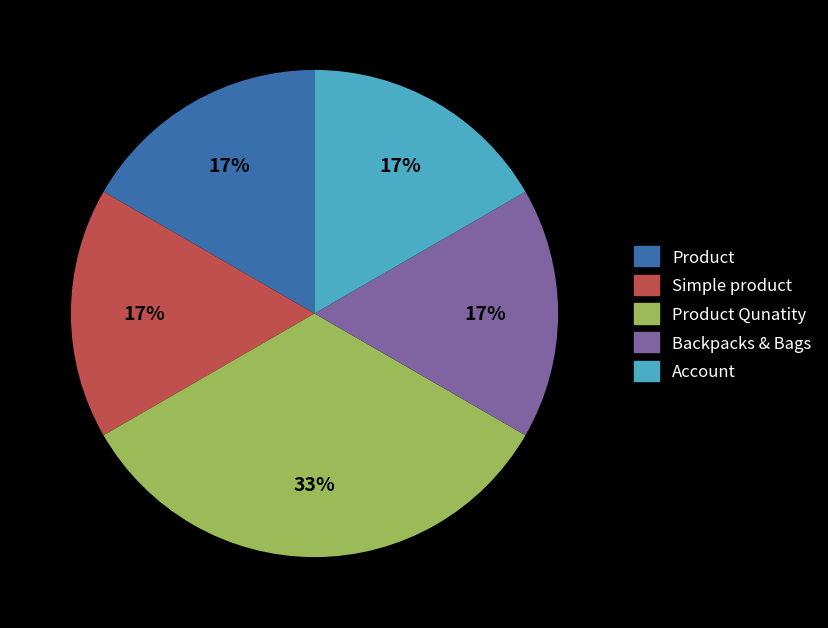

To the nearest percent, what is the average slice percentage?

20%